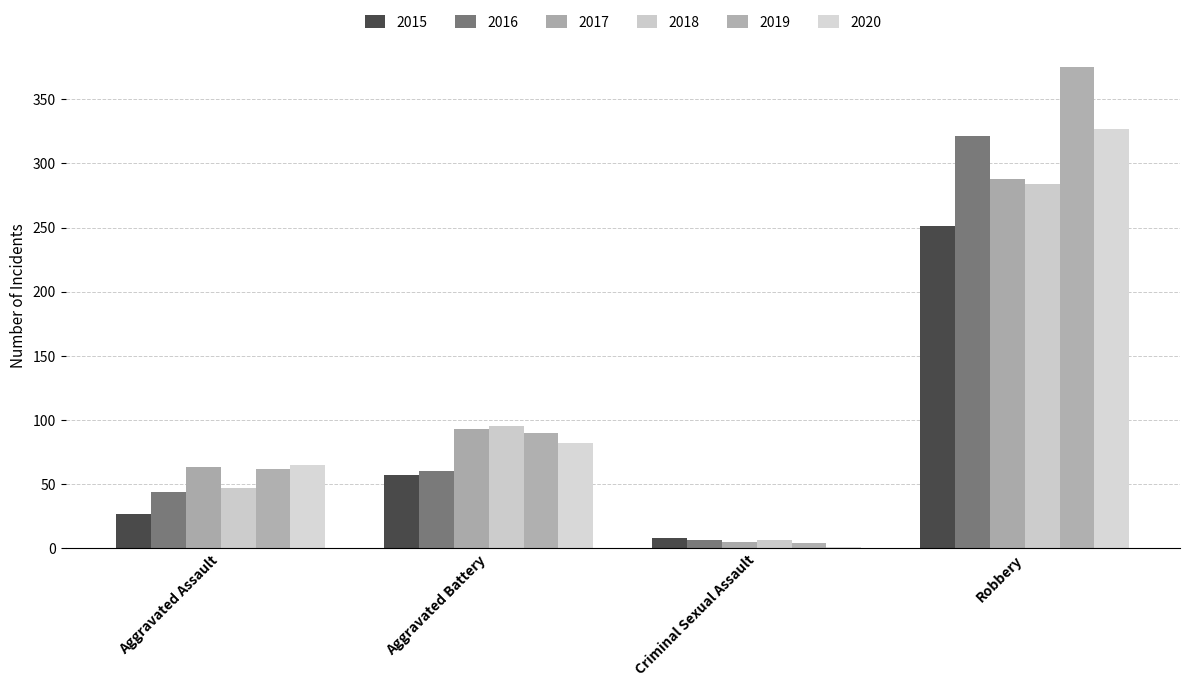

What is the label of the 3rd bar from the right?

Aggravated Battery